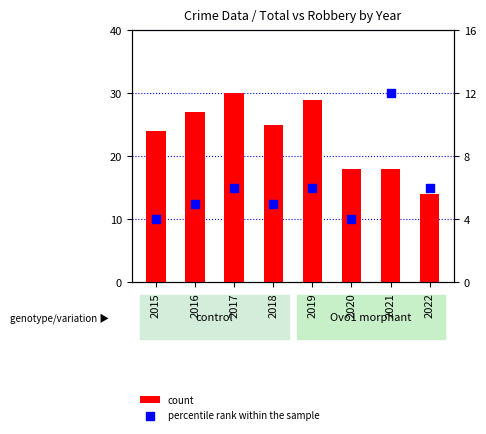

What are all the series names shown in the legend?

count, percentile rank within the sample